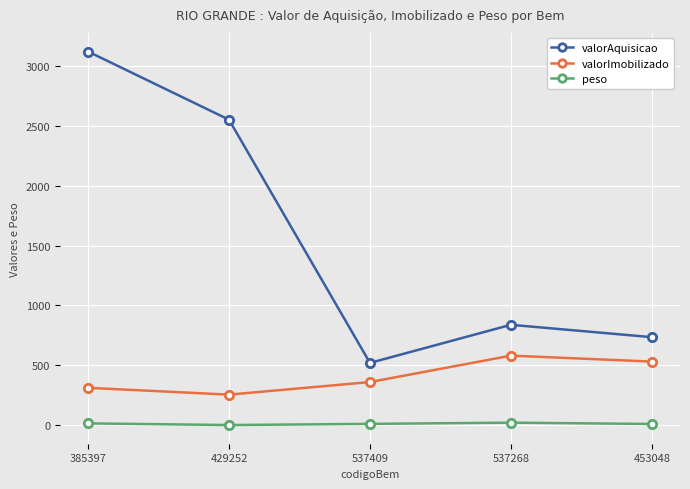

List the series in order of their overall mean, lowest first.

peso, valorImobilizado, valorAquisicao